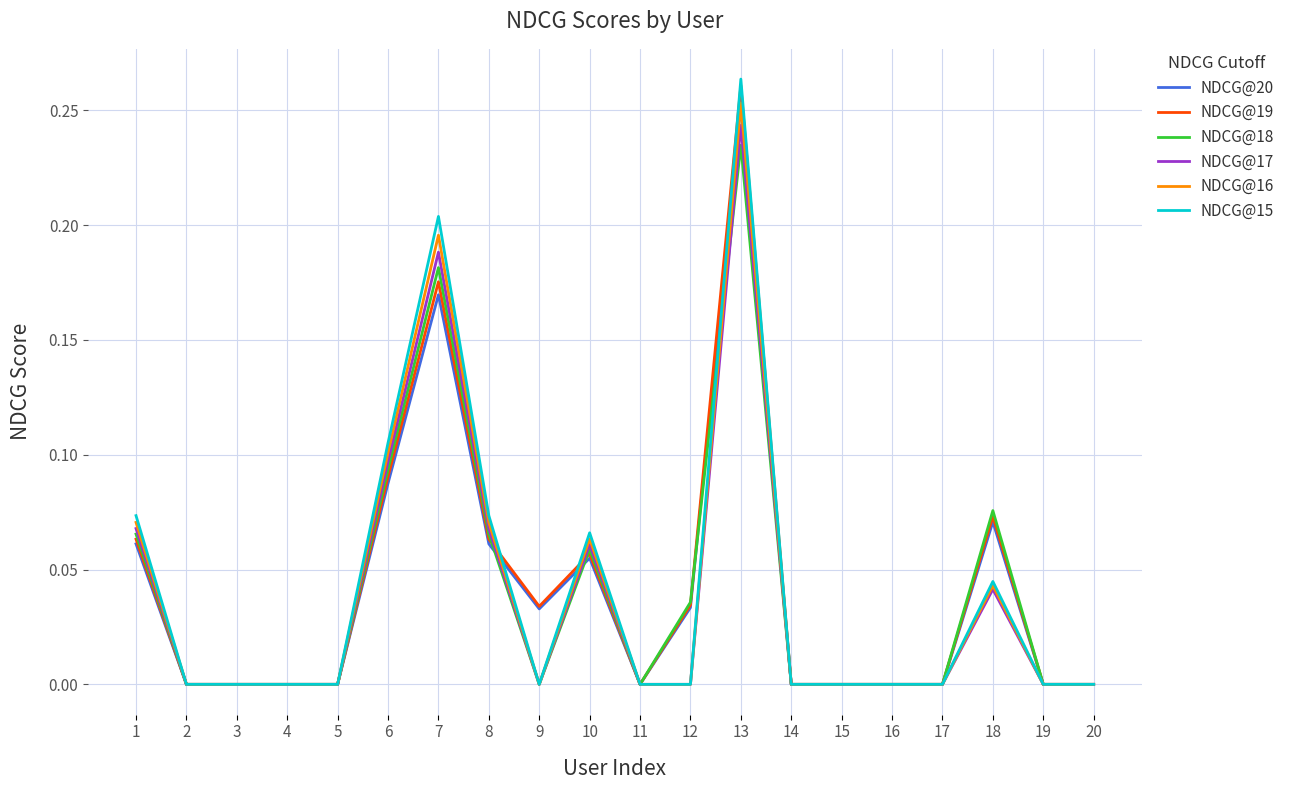

Which series changed the most between 1 and 5?

NDCG@15